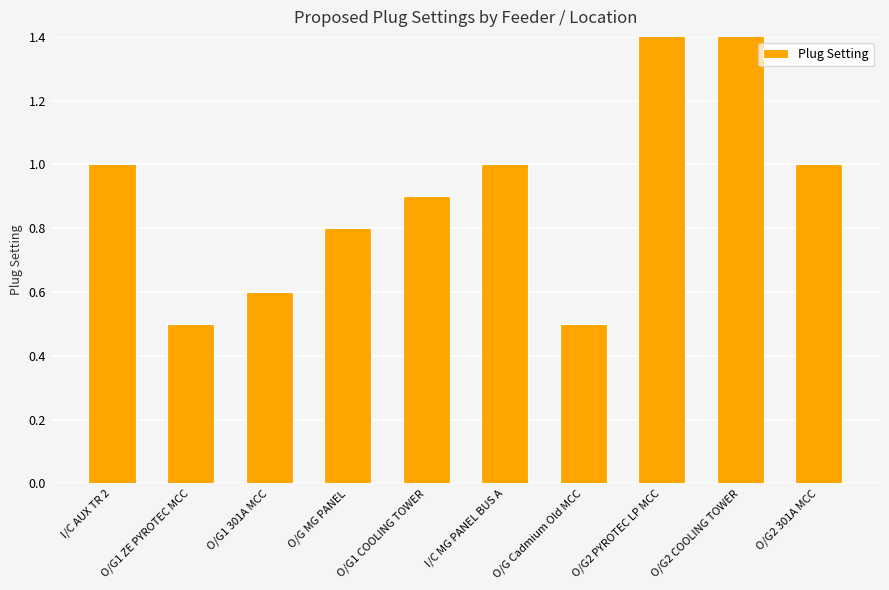

How many values exceed 1?

2